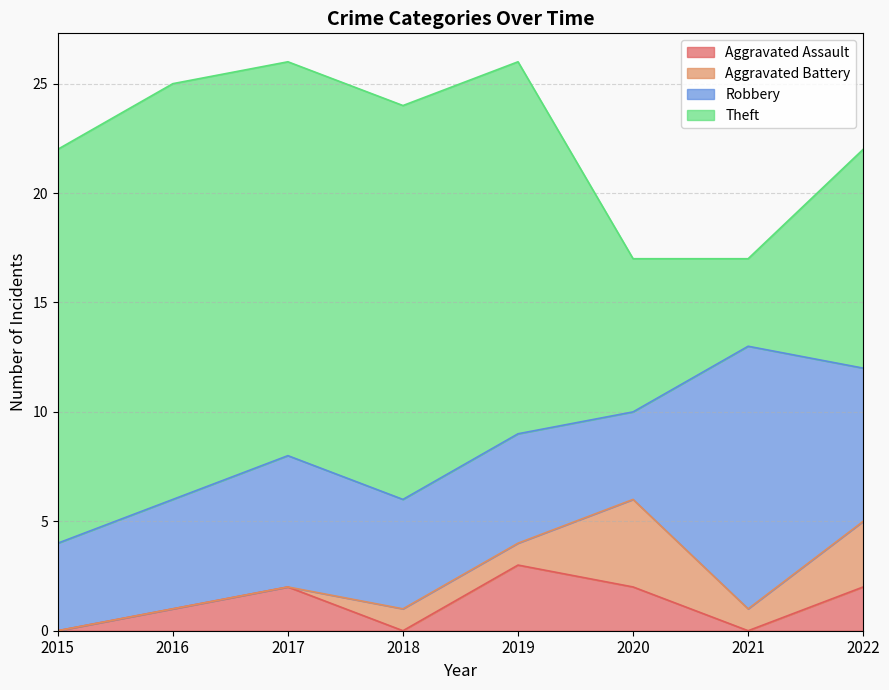

True or false: Aggravated Assault has more than 2 points higher than both neighbors.

False